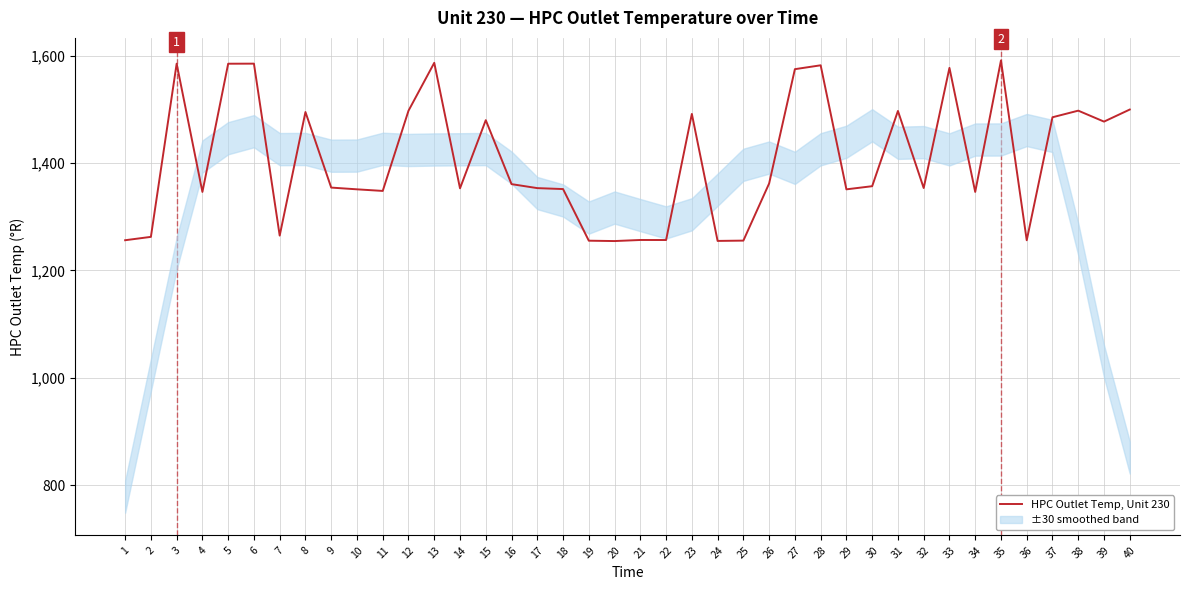

Which category has the lowest value across all series?

20